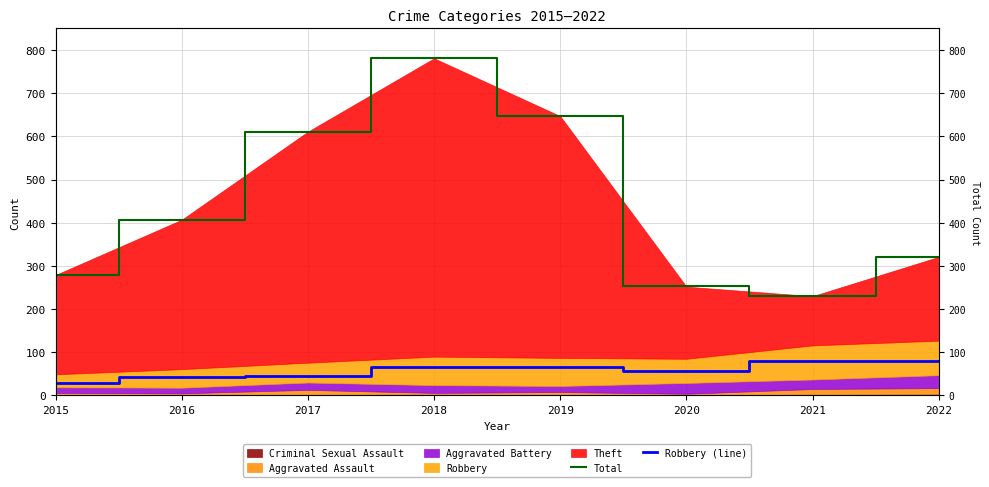

Read the Total value at 2017, to the nearest 10.

610